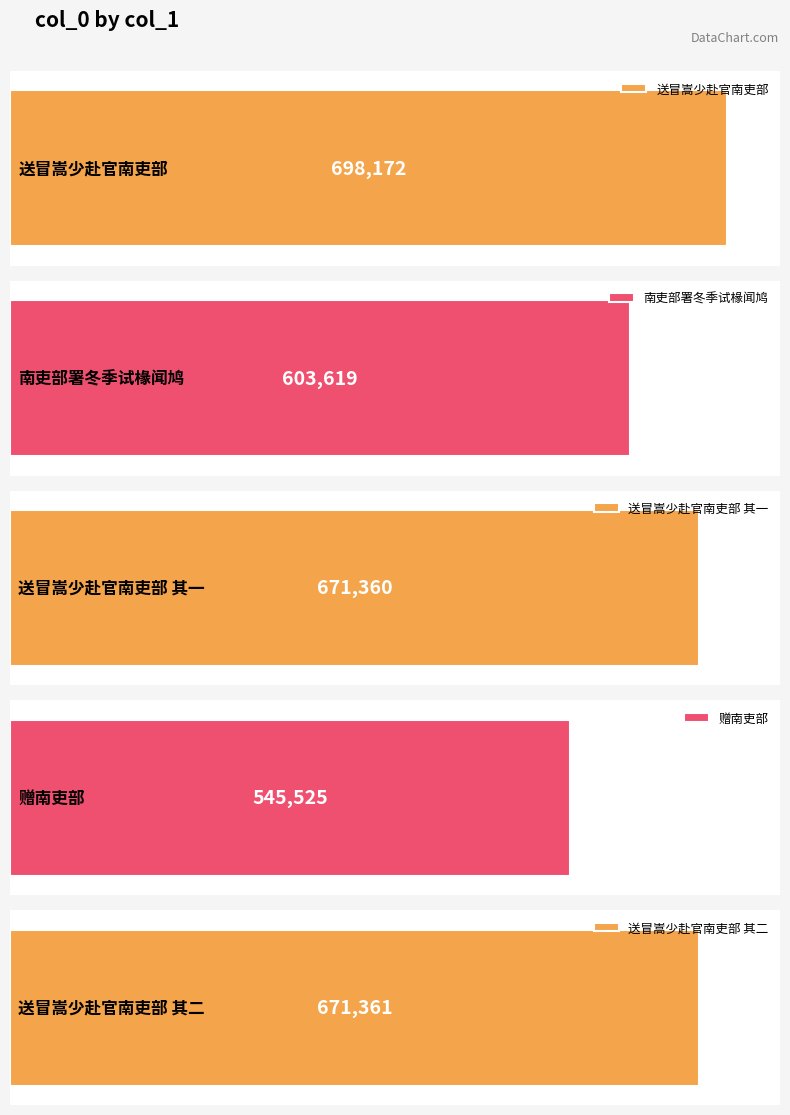

What is the label of the 3rd bar from the left?

送冒嵩少赴官南吏部 其一